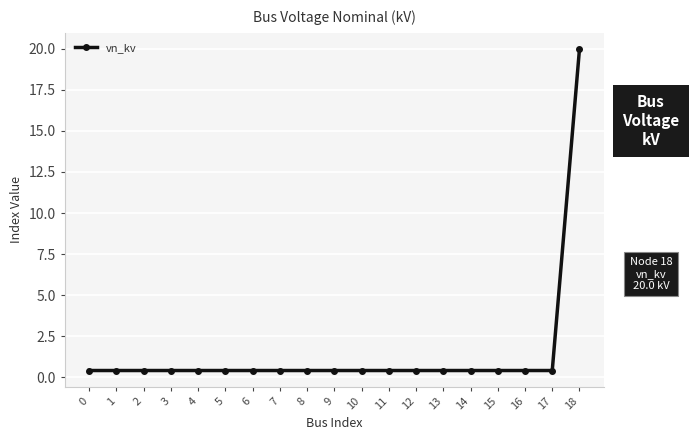

True or false: the data shows 0.4 at 6.

True